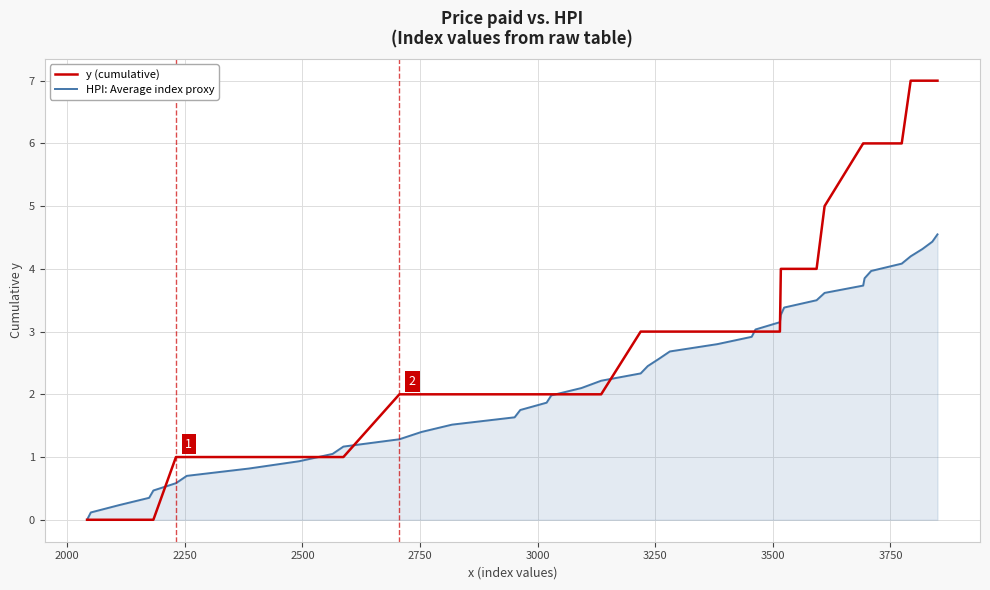

Which series has the largest range (max minus min)?

y (cumulative)